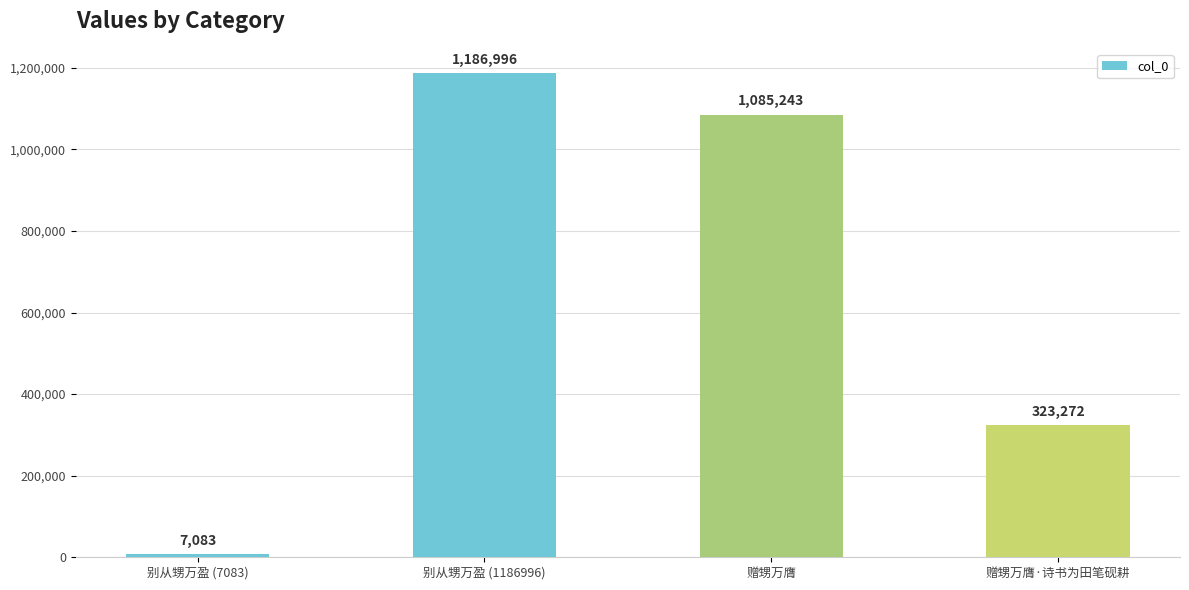

Reading right to left, what are all the values shown in this chart?

赠甥万膺·诗书为田笔砚耕=323272	赠甥万膺=1085243	别从甥万盈 (1186996)=1186996	别从甥万盈 (7083)=7083